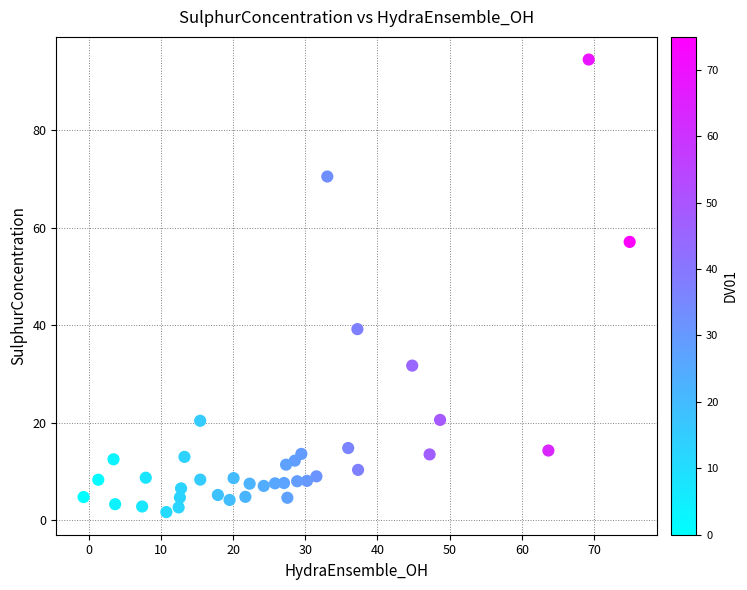

What is the range of X values (max minus min)?

75.6